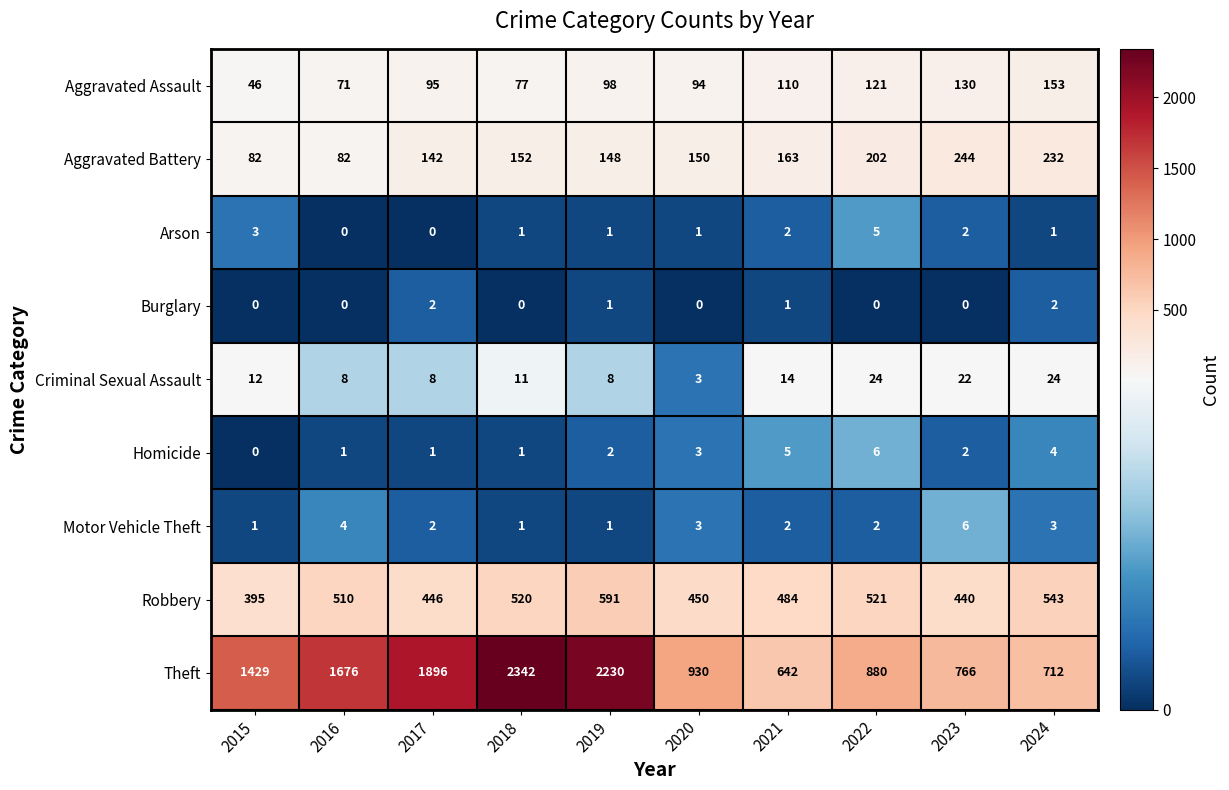

What is the difference between the second highest and second lowest values in the Arson series?

3